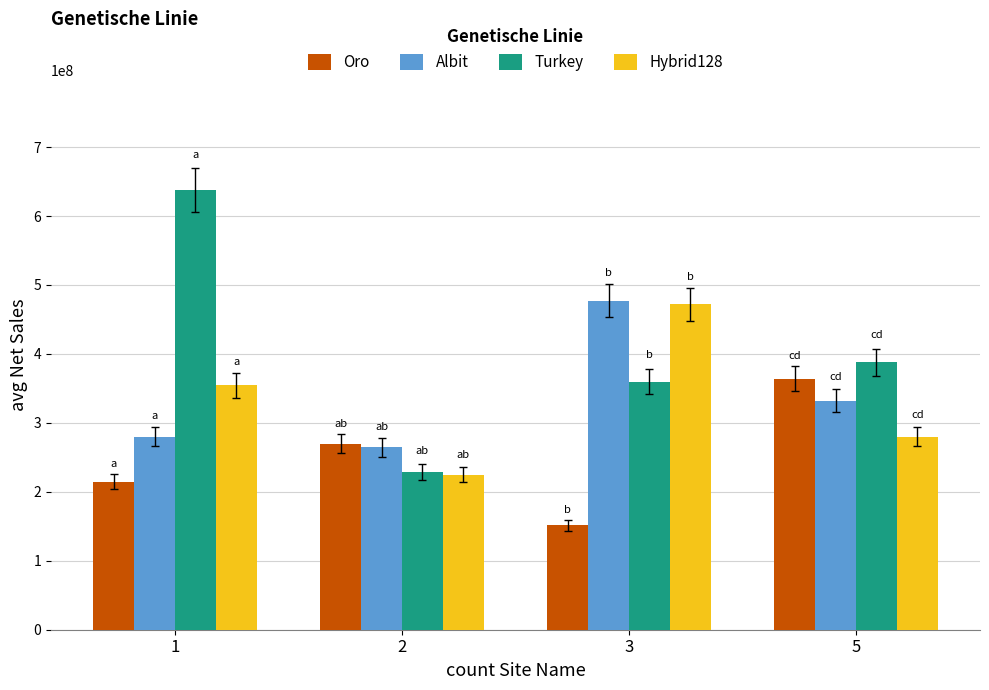

What are all the series names shown in the legend?

Oro, Albit, Turkey, Hybrid128